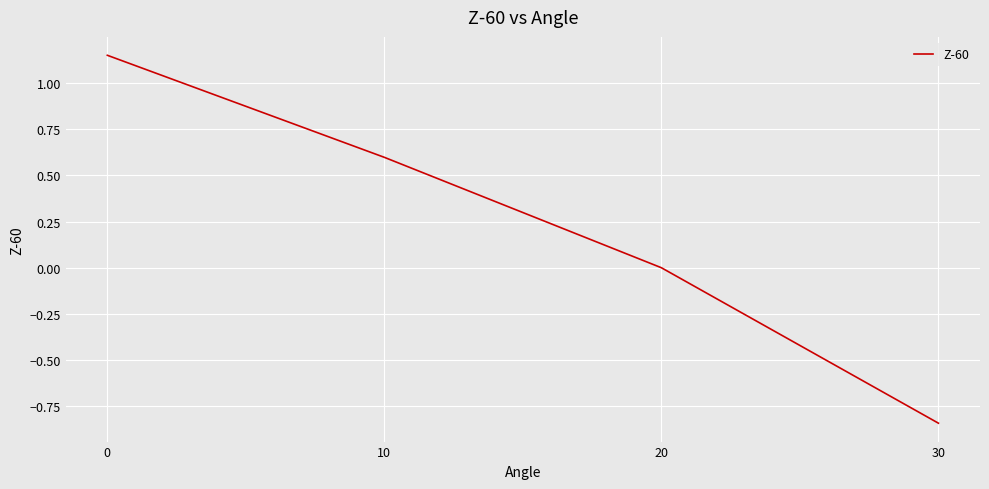

How many lines are shown in the chart?

1